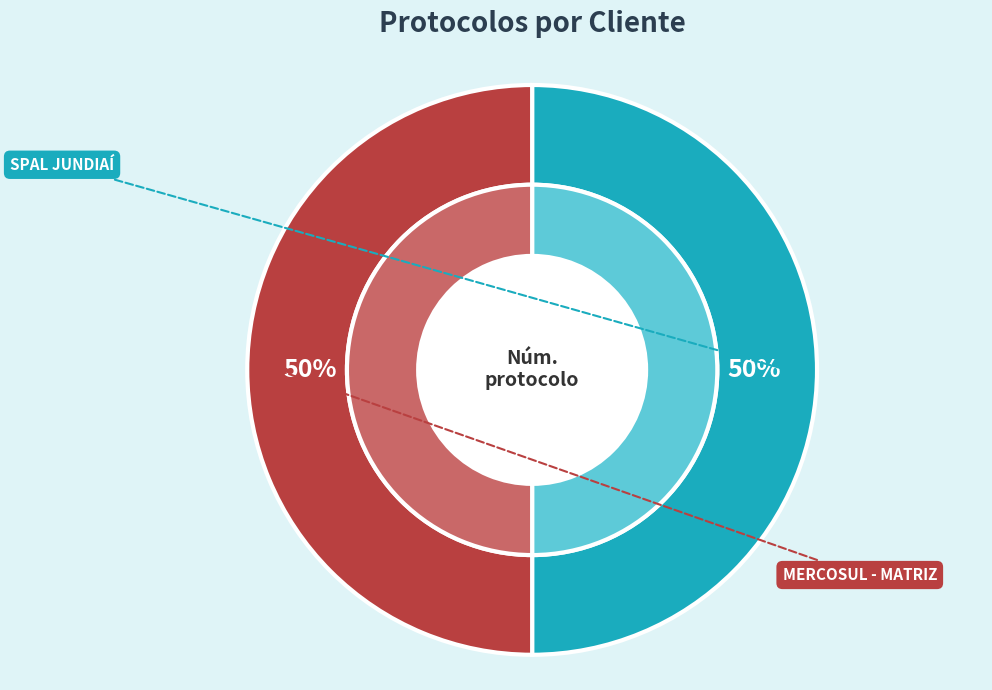

Does any single category account for the majority?

Yes